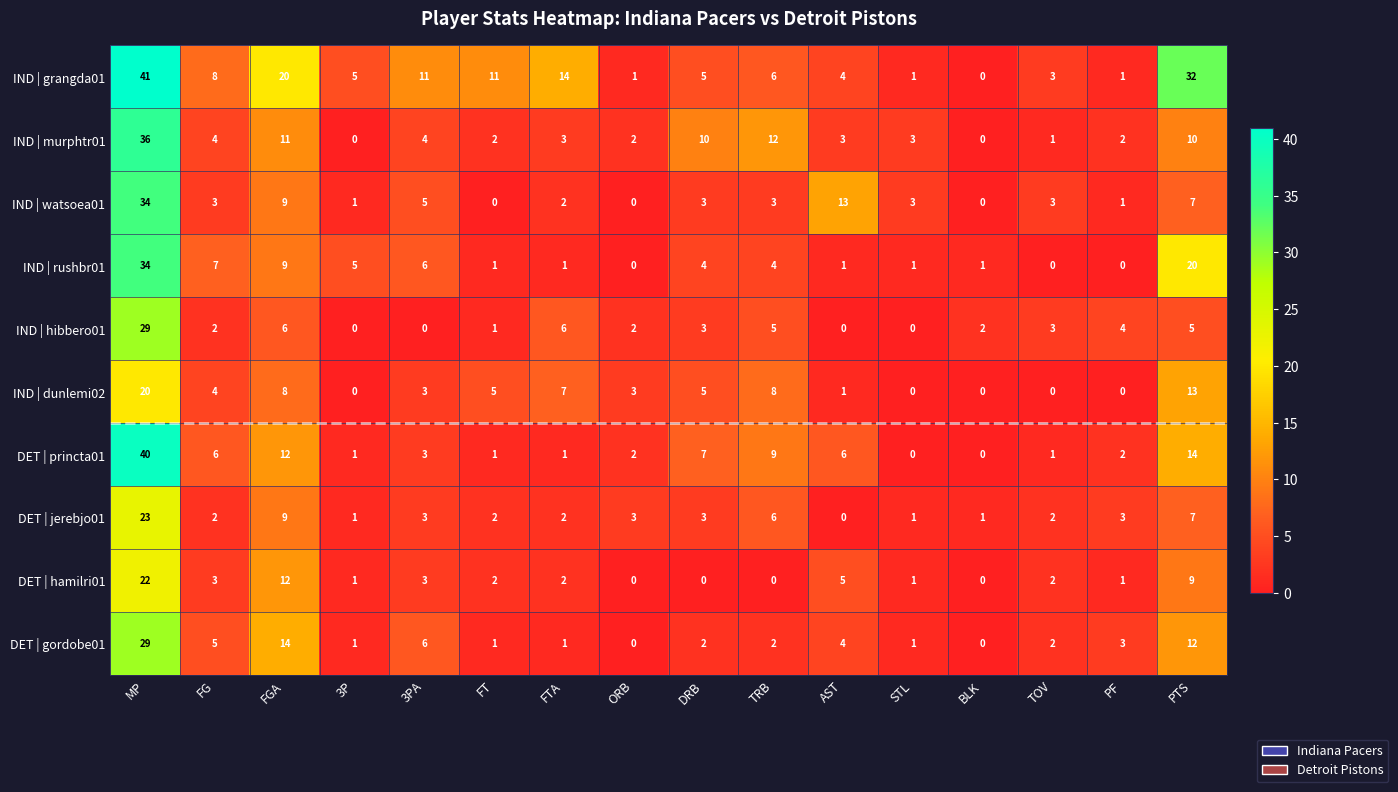

What is the total value across all series at FG?

44